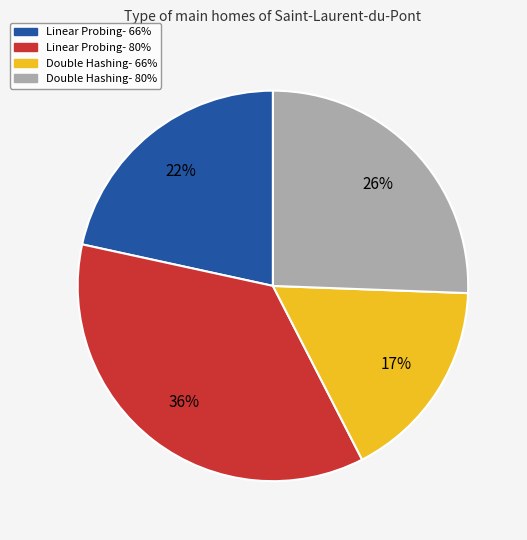

Is it true that Linear Probing- 80% is 36% of the pie?

True